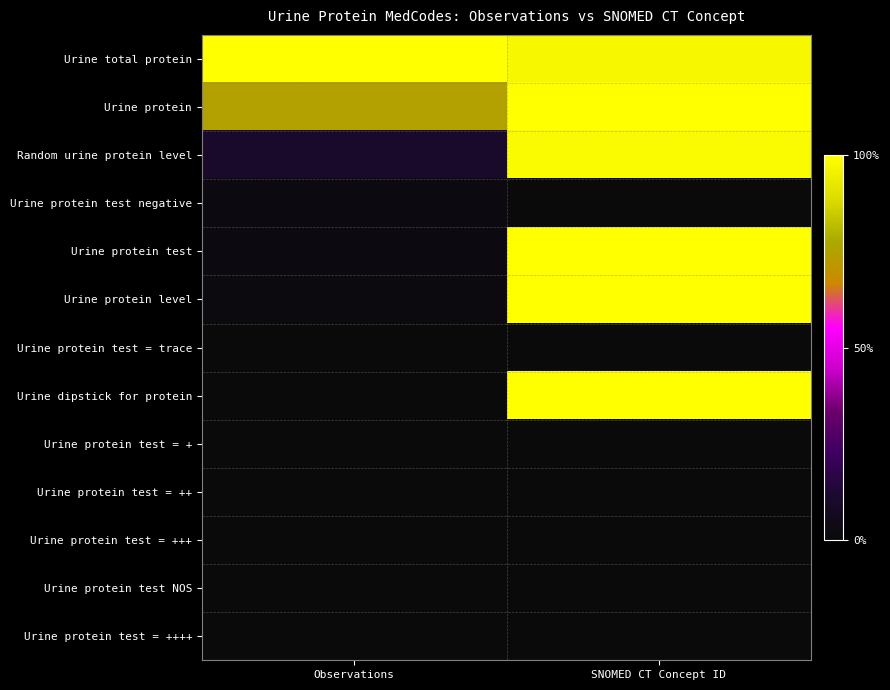

Reading left to right, extract all data points from this chart.

Urine total protein: Observations=1.0	SNOMED CT Concept ID=1.0
Urine protein: Observations=0.7	SNOMED CT Concept ID=1.0
Random urine protein level: Observations=0.1	SNOMED CT Concept ID=1.0
Urine protein test negative: Observations=0.0	SNOMED CT Concept ID=0.0
Urine protein test: Observations=0.0	SNOMED CT Concept ID=1.0
Urine protein level: Observations=0.0	SNOMED CT Concept ID=1.0
Urine protein test = trace: Observations=0.0	SNOMED CT Concept ID=0.0
Urine dipstick for protein: Observations=0.0	SNOMED CT Concept ID=1.0
Urine protein test = +: Observations=0.0	SNOMED CT Concept ID=0.0
Urine protein test = ++: Observations=0.0	SNOMED CT Concept ID=0.0
Urine protein test = +++: Observations=0.0	SNOMED CT Concept ID=0.0
Urine protein test NOS: Observations=0.0	SNOMED CT Concept ID=0.0
Urine protein test = ++++: Observations=0.0	SNOMED CT Concept ID=0.0